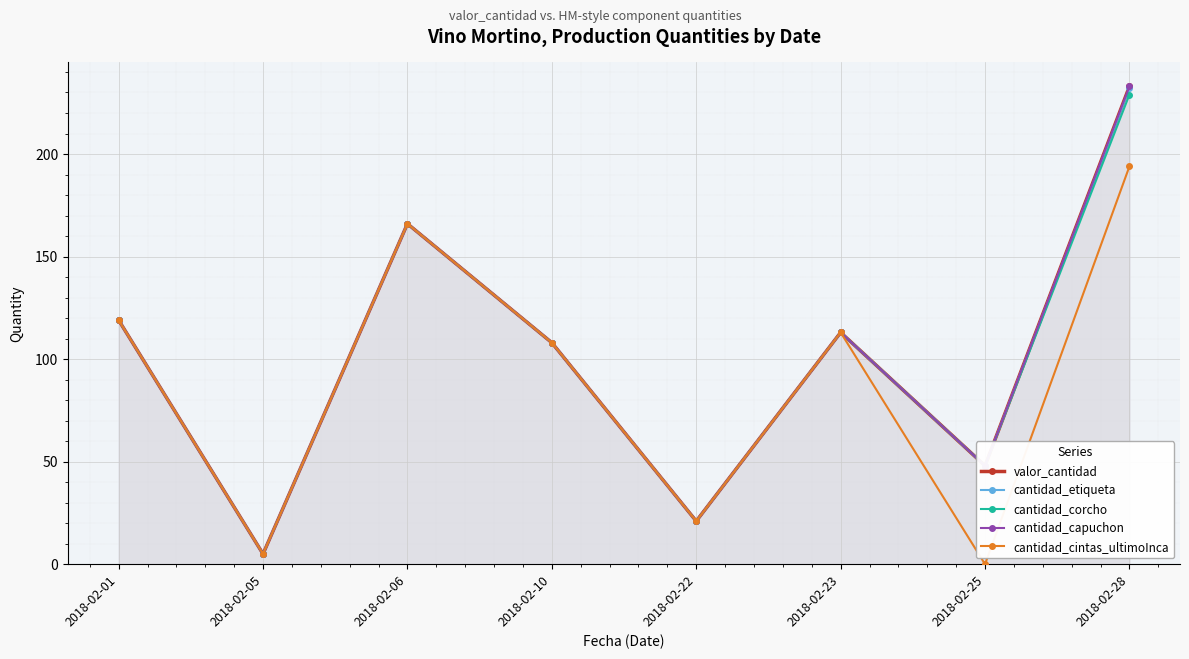

Which series has the largest total across all categories?

valor_cantidad